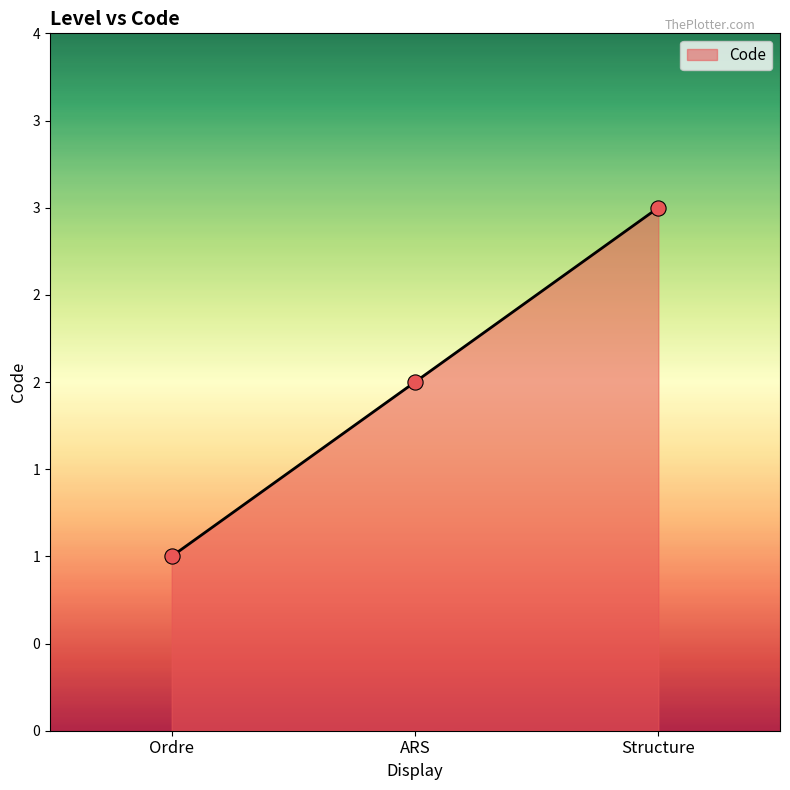

Between Ordre and Structure, which is larger?

Structure